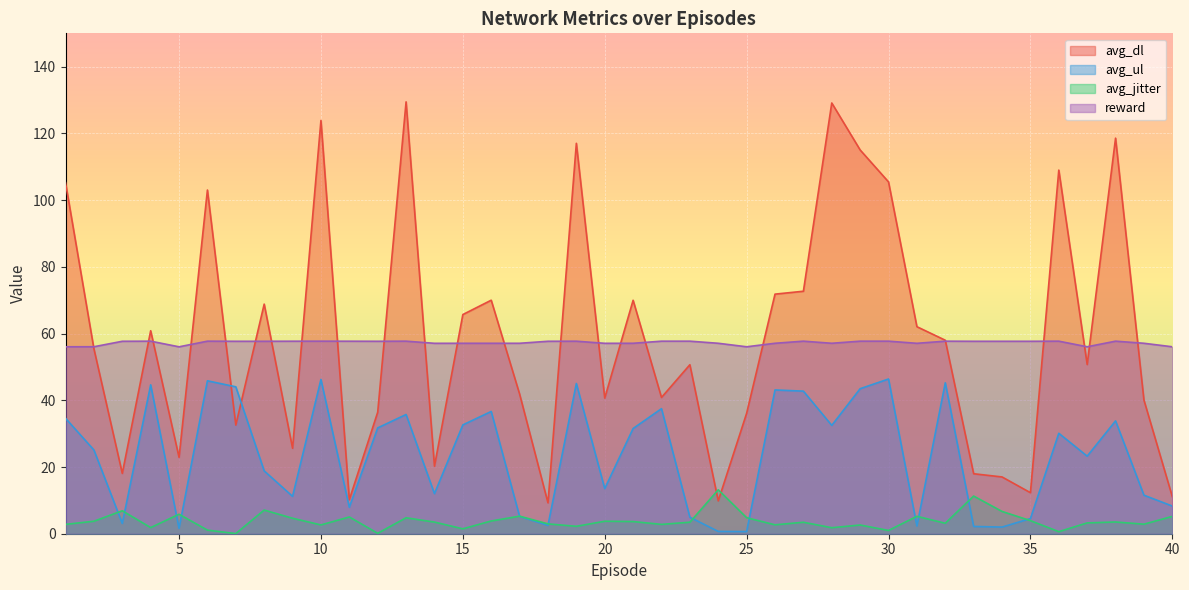

The value of avg_ul at 5 is 2.1. True or false?

False